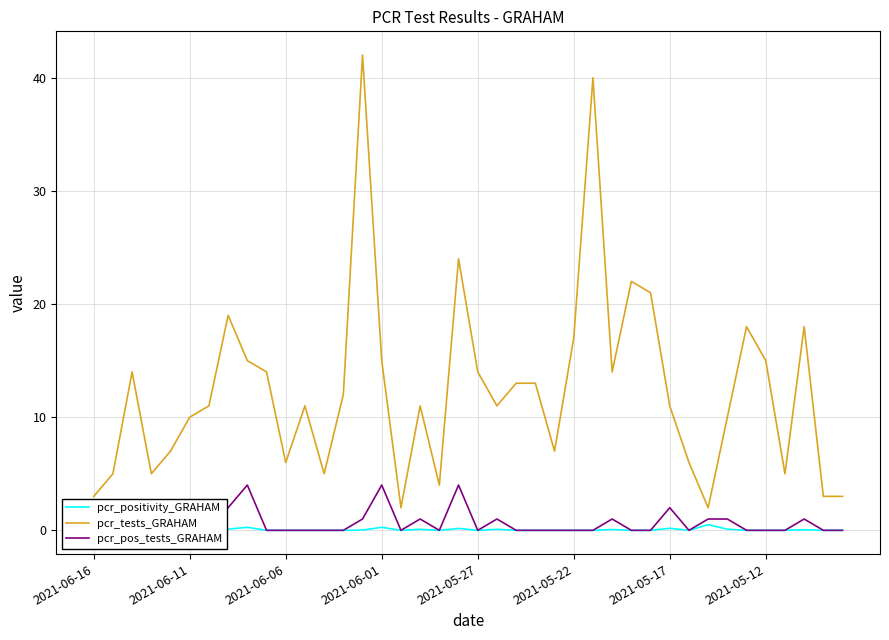

True or false: pcr_positivity_GRAHAM and pcr_pos_tests_GRAHAM intersect in this chart.

False